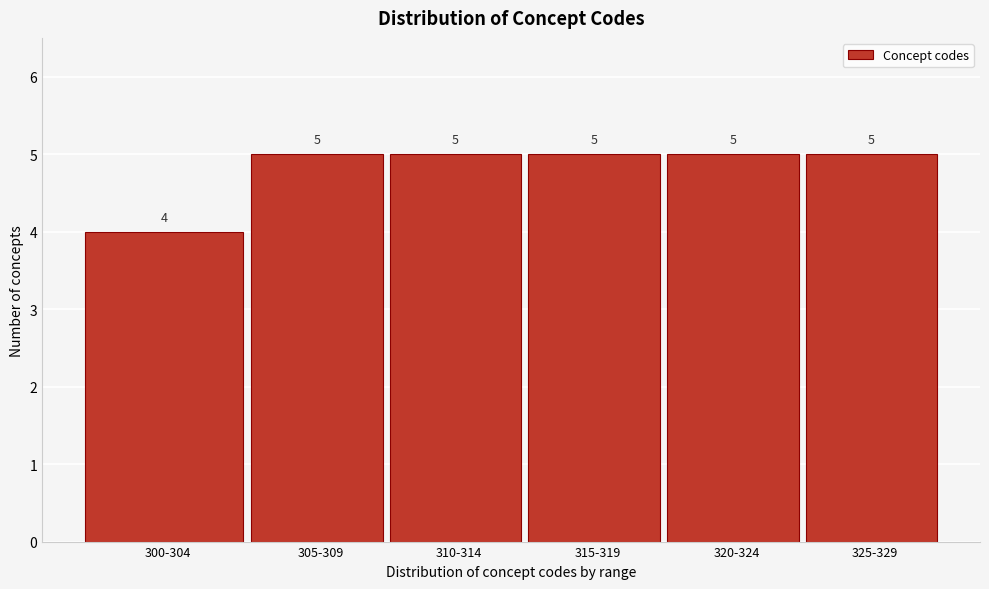

Reading right to left, what are all the values shown in this chart?

325-329=5	320-324=5	315-319=5	310-314=5	305-309=5	300-304=4